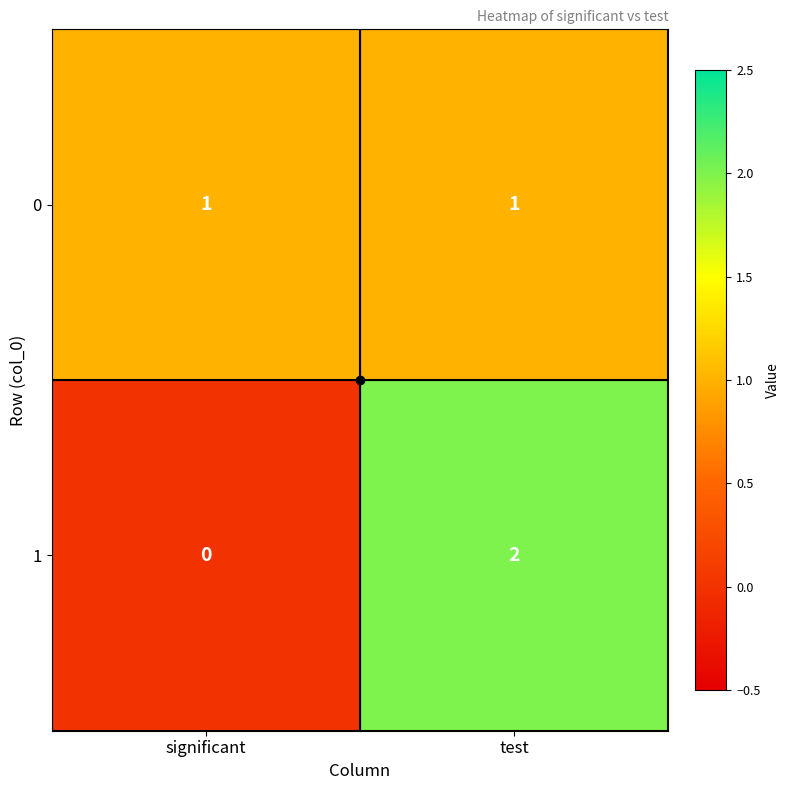

Which category has the highest value across all series?

test